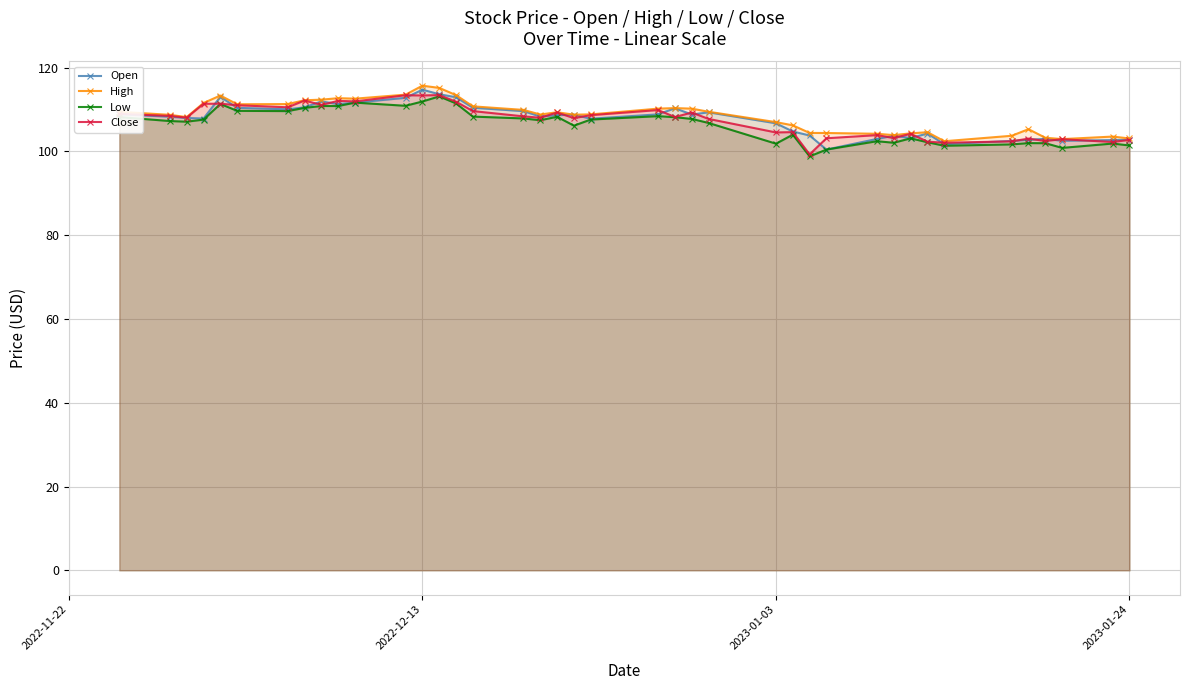

What is the highest value of the High series?

115.7